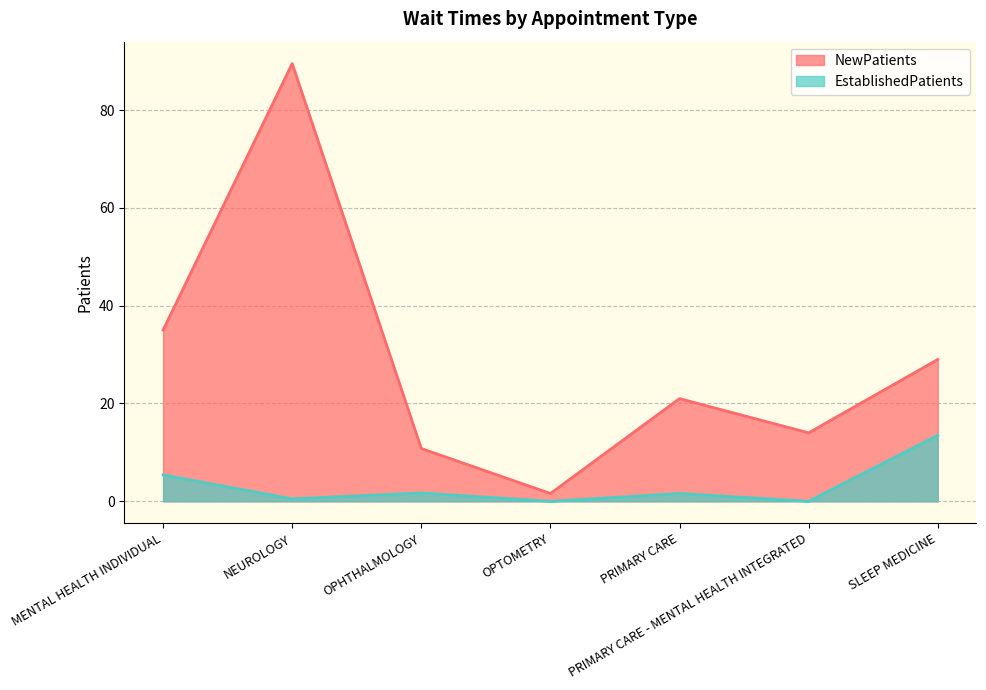

How many data points in EstablishedPatients are above 1?

4